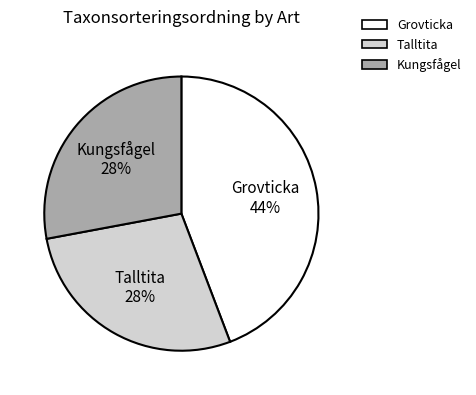

Is there a majority slice in this chart?

No